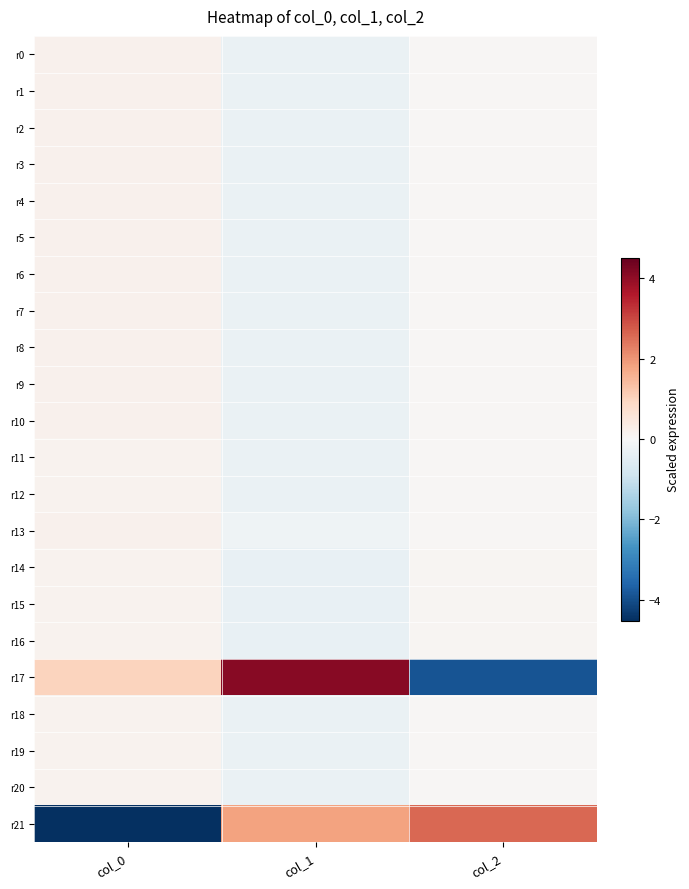

How many data points does each series have?

3